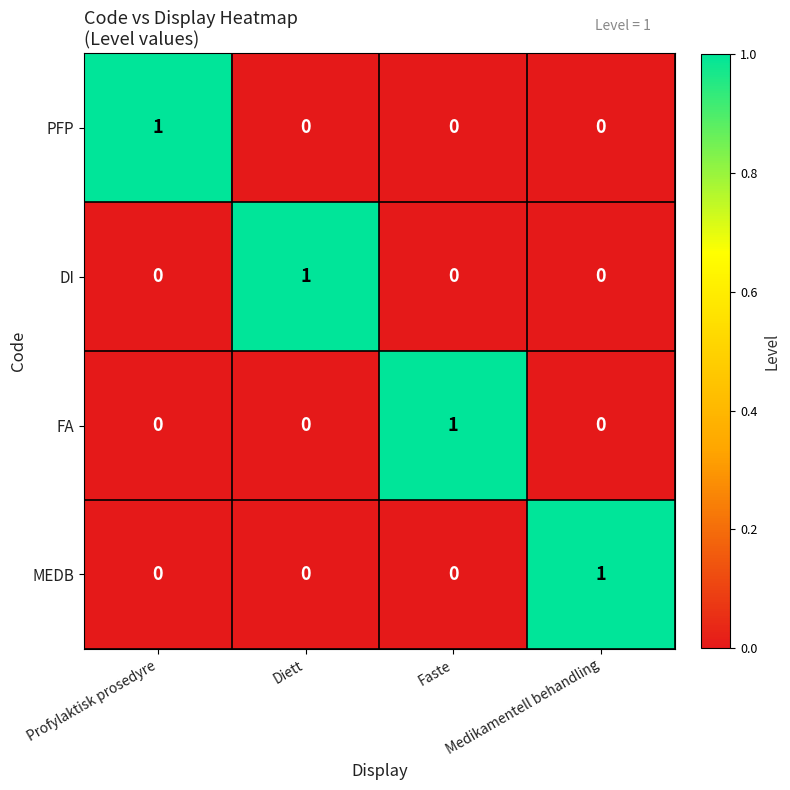

The MEDB series shows 0 at Faste. True or false?

True